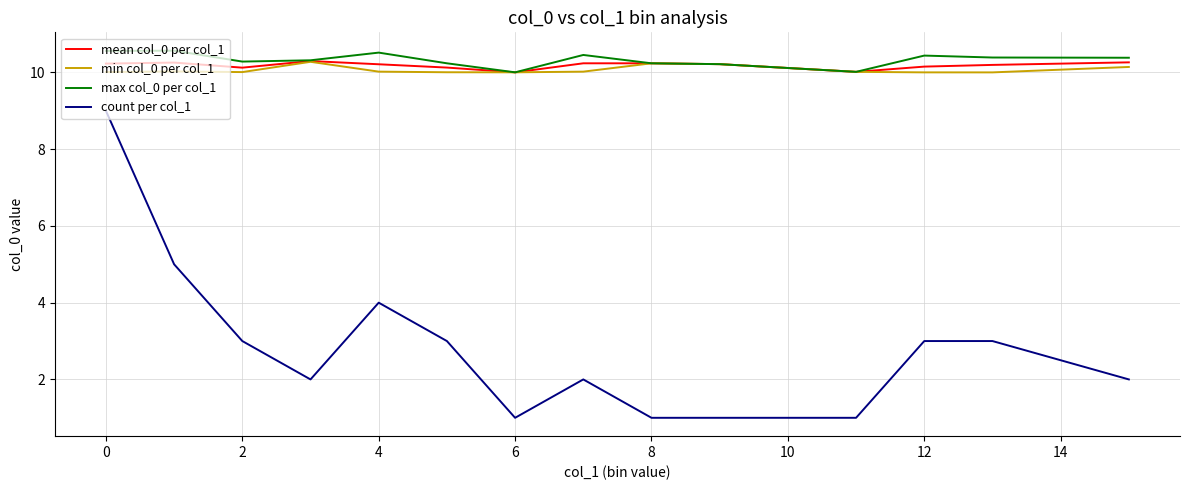

True or false: min col_0 per col_1 and count per col_1 intersect in this chart.

False